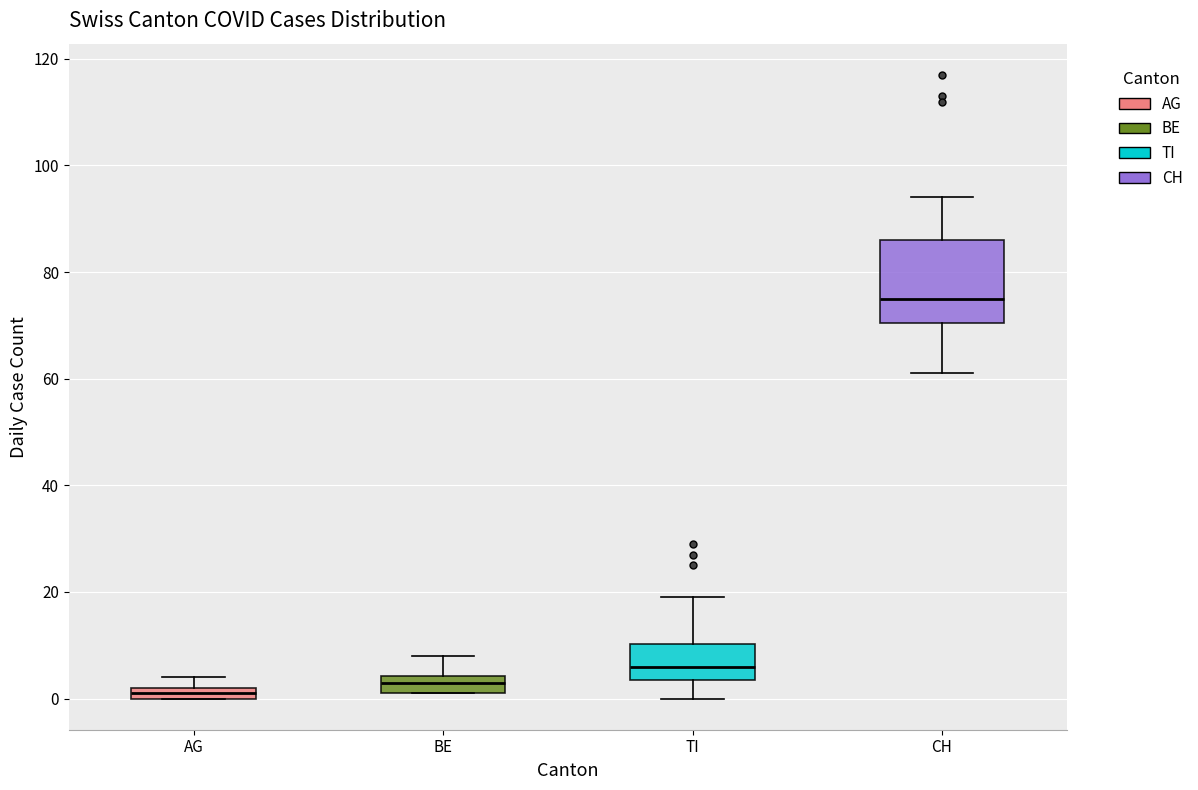

Comparing the boxes themselves (not the whiskers), which one is the tallest?

CH